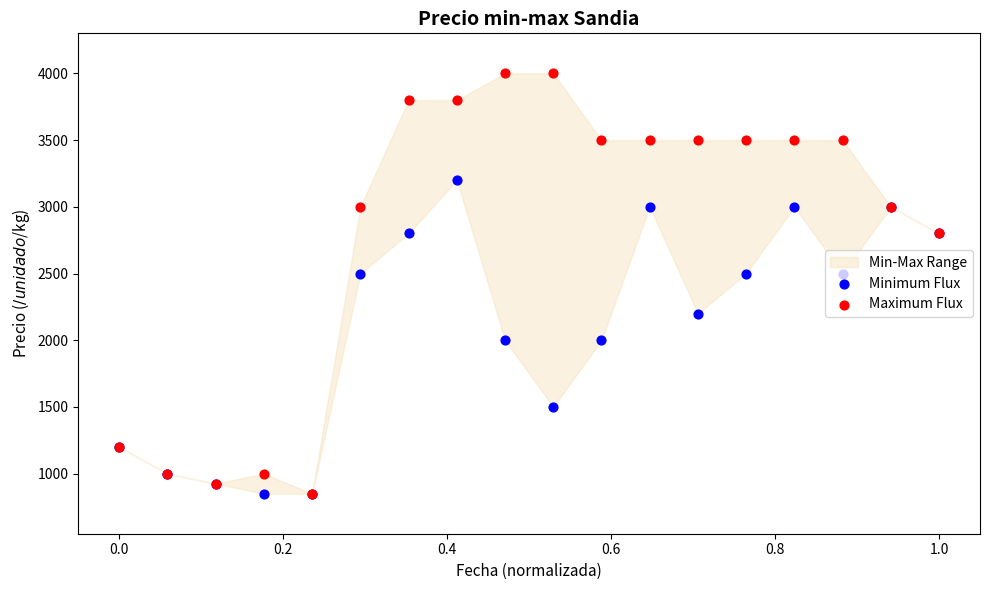

Which series has the largest total across all categories?

Maximum Flux